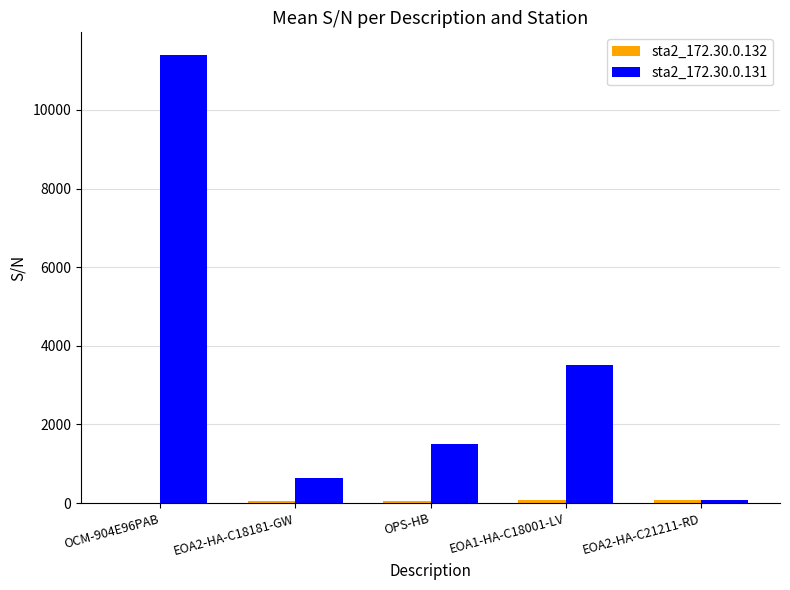

What is the spread (max minus min) of values at EOA2-HA-C21211-RD?

16